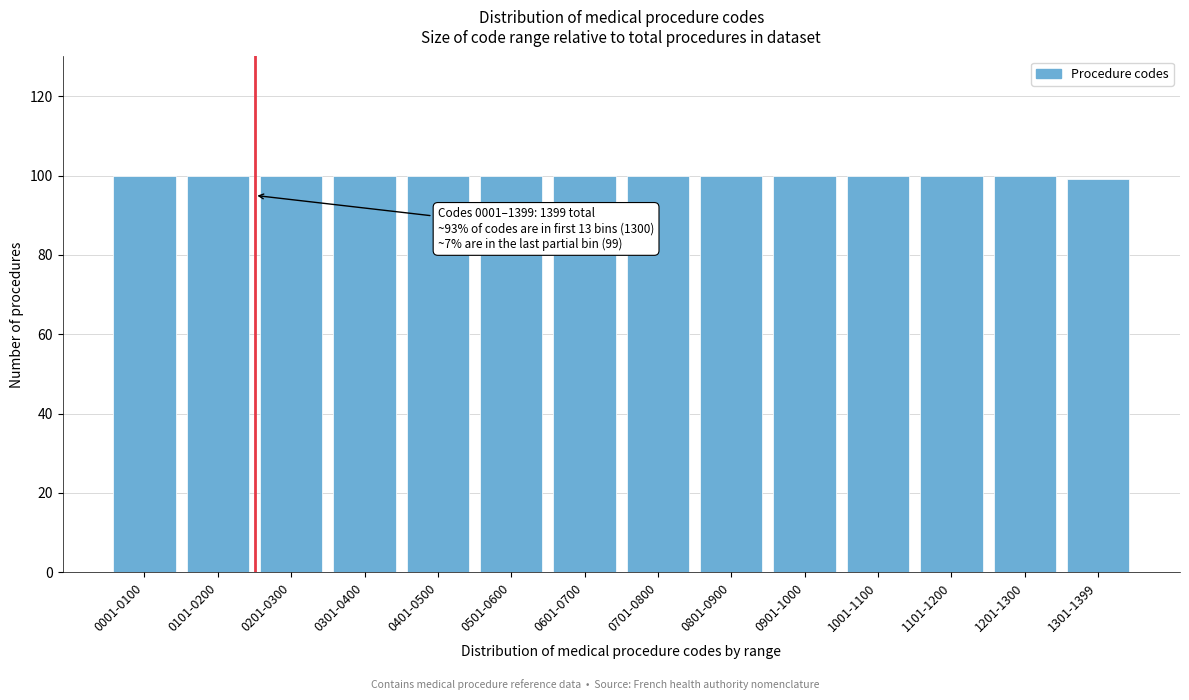

Reading right to left, what are all the values shown in this chart?

1301-1399=99	1201-1300=100	1101-1200=100	1001-1100=100	0901-1000=100	0801-0900=100	0701-0800=100	0601-0700=100	0501-0600=100	0401-0500=100	0301-0400=100	0201-0300=100	0101-0200=100	0001-0100=100